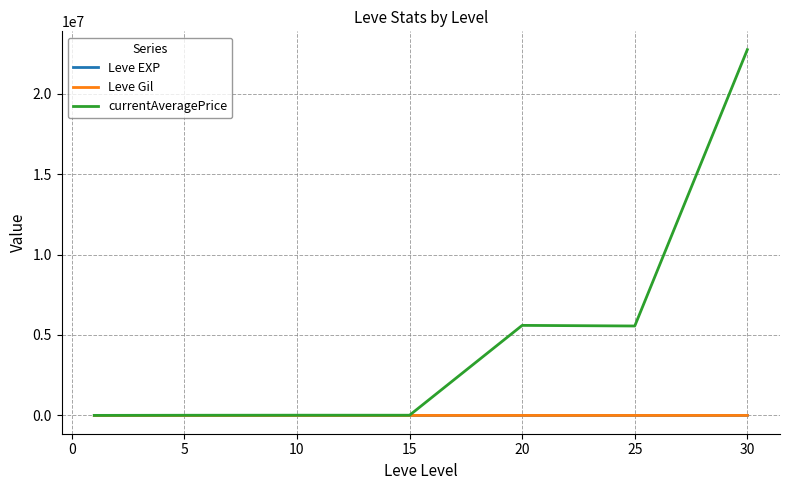

Which series has the largest range (max minus min)?

currentAveragePrice